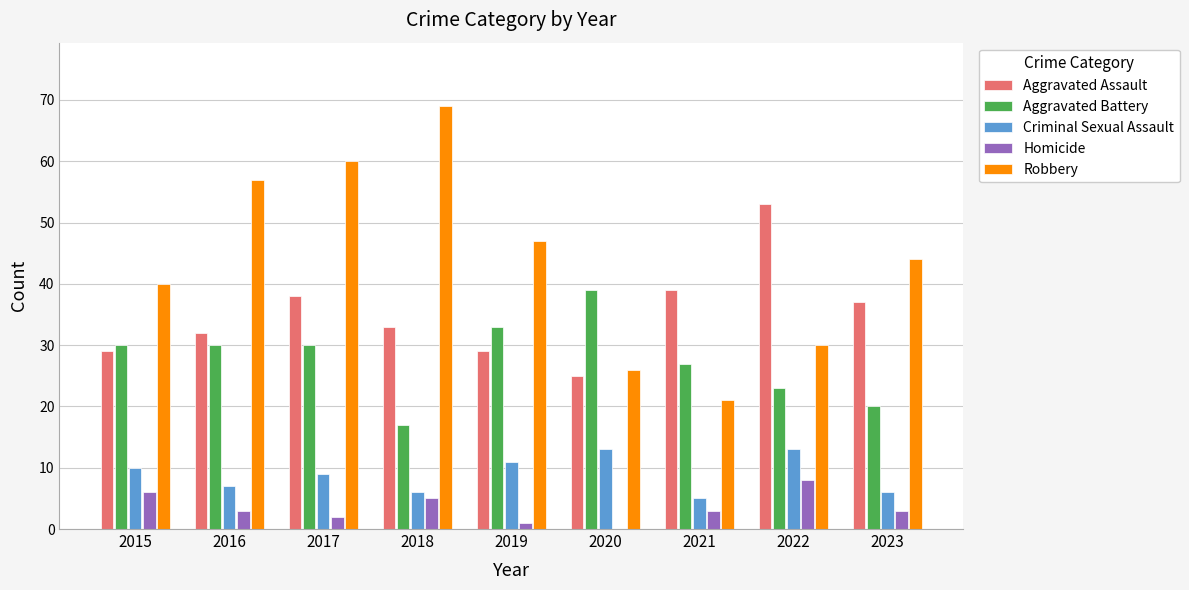

Are the bars horizontal?

No